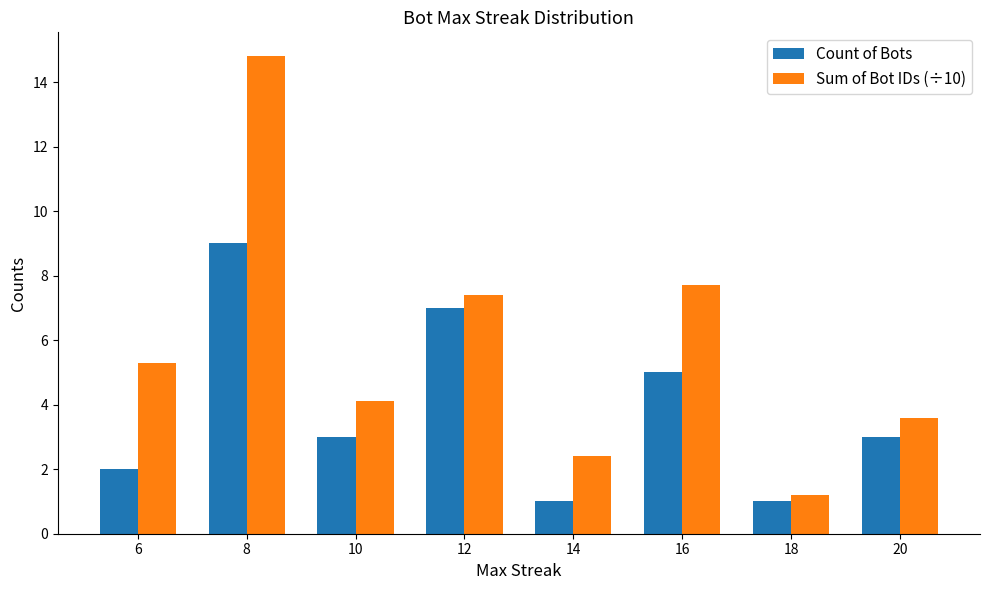

What is the value of the Sum of Bot IDs (÷10) bar at the 4th from the left?

7.4